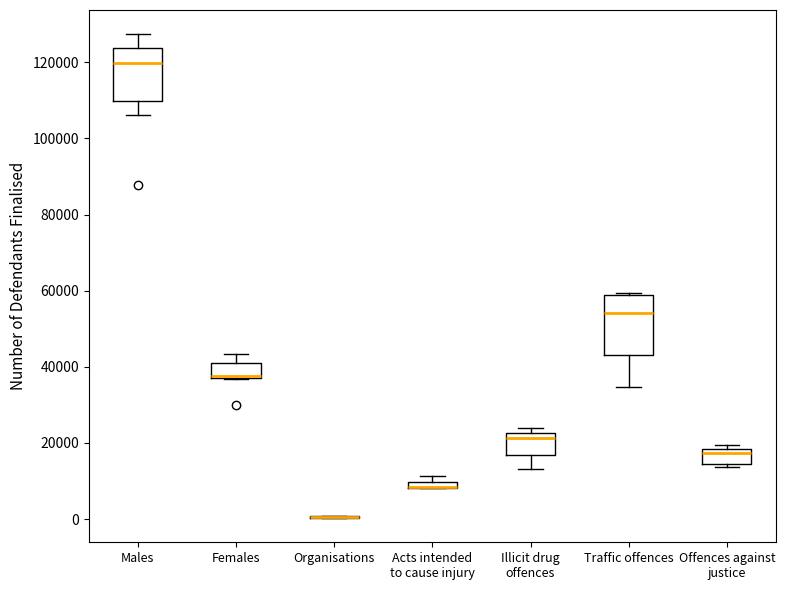

Where is the upper edge of the box for Offences against justice on the y-axis? The values are not printed on the chart, so give them approximately, as read against the axis.

18000